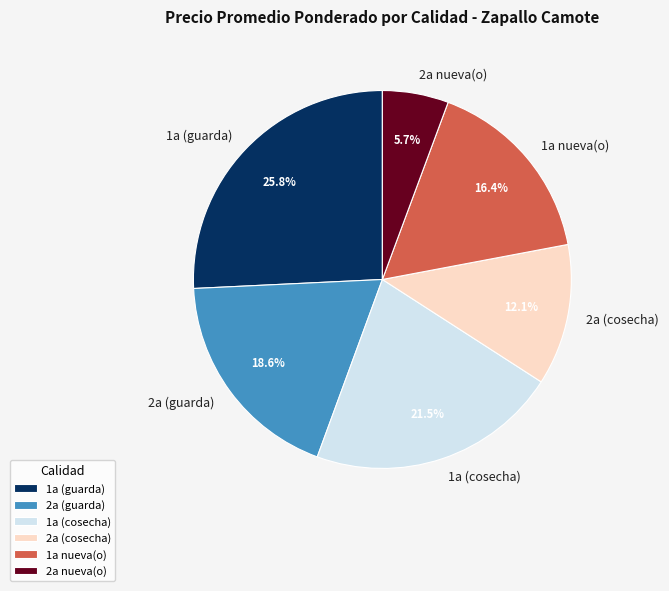

Does 1a (cosecha) account for over 50% of the chart?

No